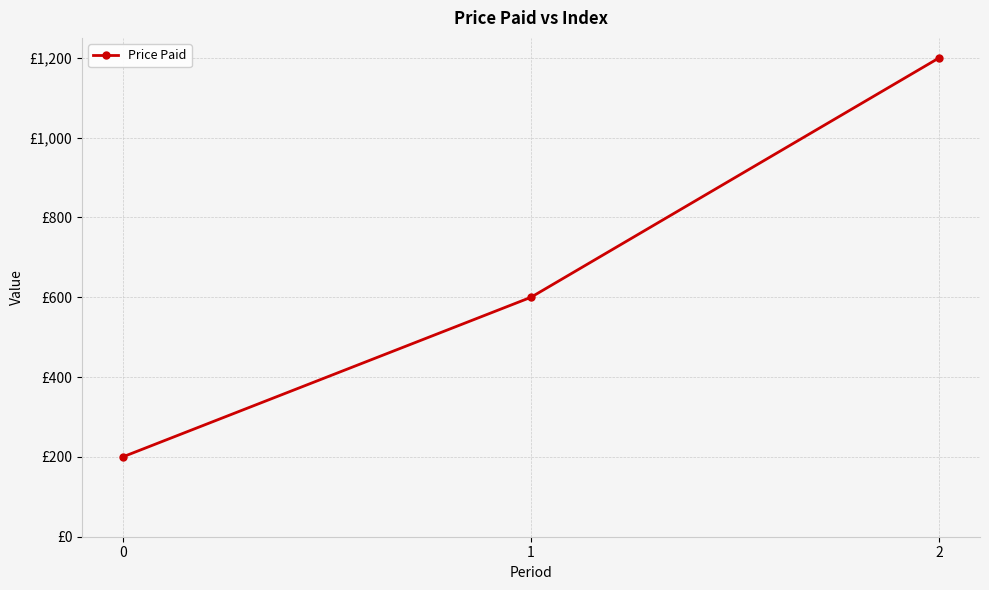

Rank the categories by value from highest to lowest.

2, 1, 0